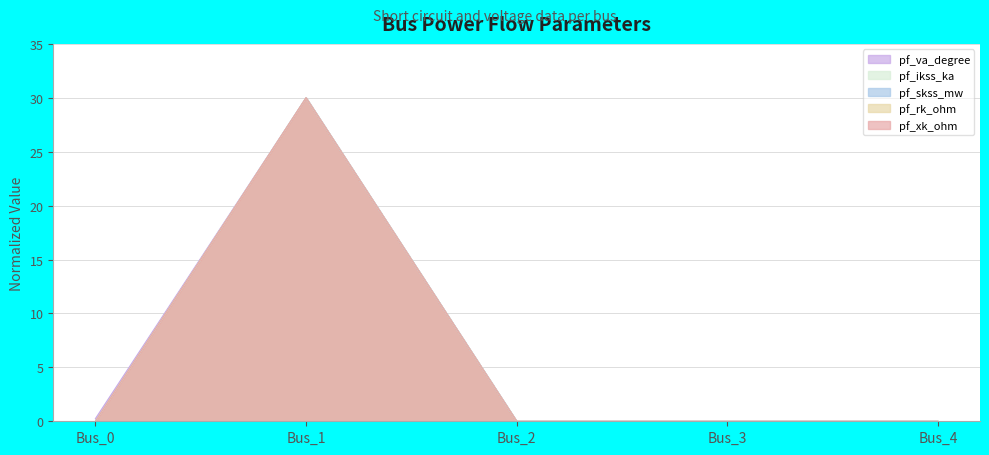

True or false: pf_va_degree and pf_rk_ohm intersect in this chart.

False